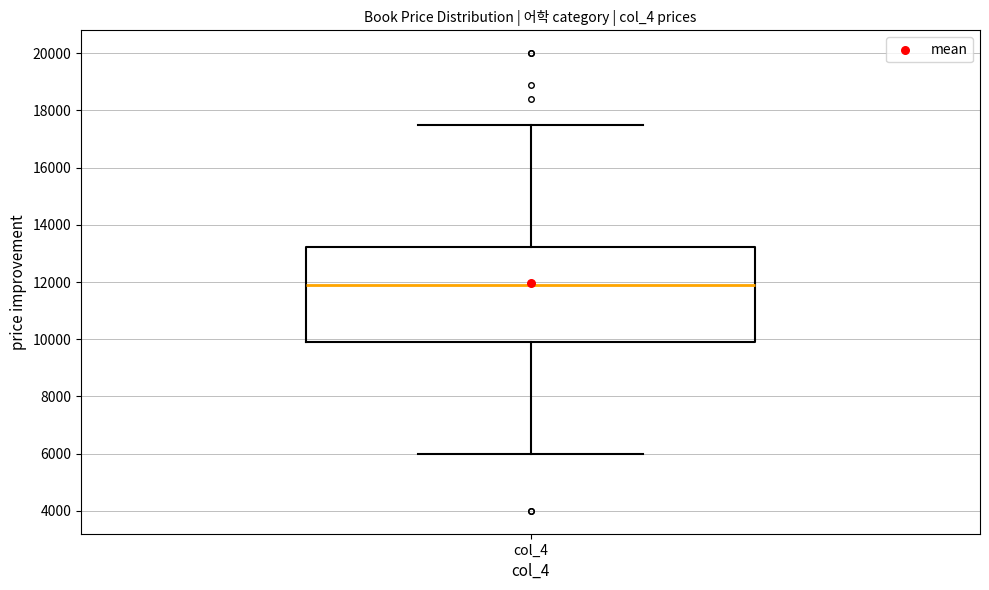

Transcribe this box plot: give where the median line is, the range the box spans, and where the two whiskers end, as read against the y-axis. The values are not printed on the chart, so give them approximately, as read against the axis.

median 12000, box 10000 to 13200, whiskers 6000 to 17600